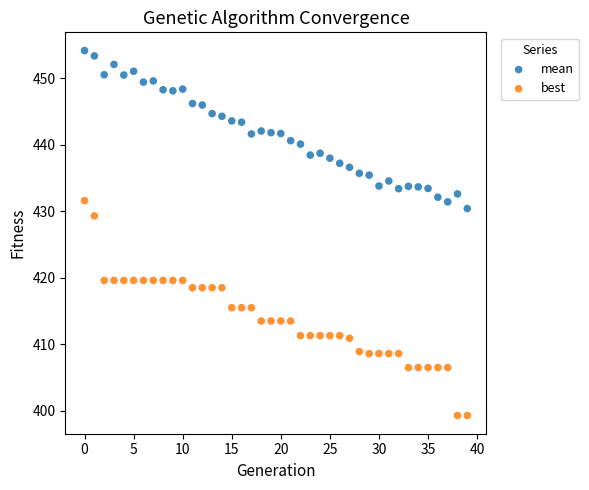

Which series has the largest Y range (max minus min)?

best